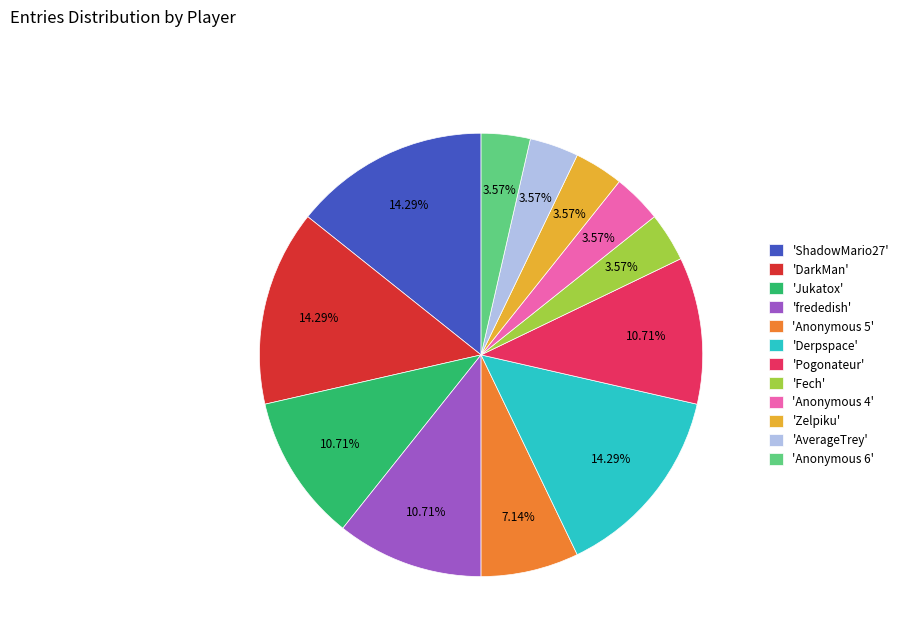

Is 'ShadowMario27' the majority of the pie?

No